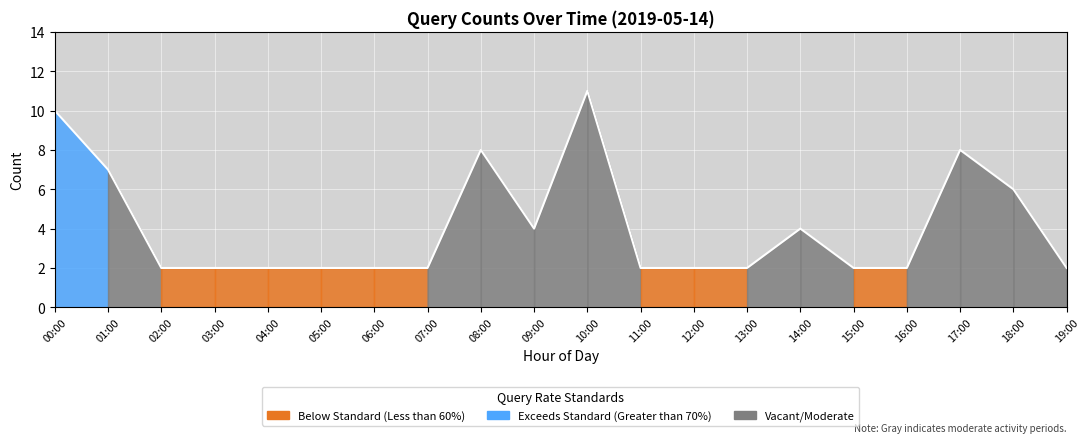

At which category does the data reach its first local valley?

09:00